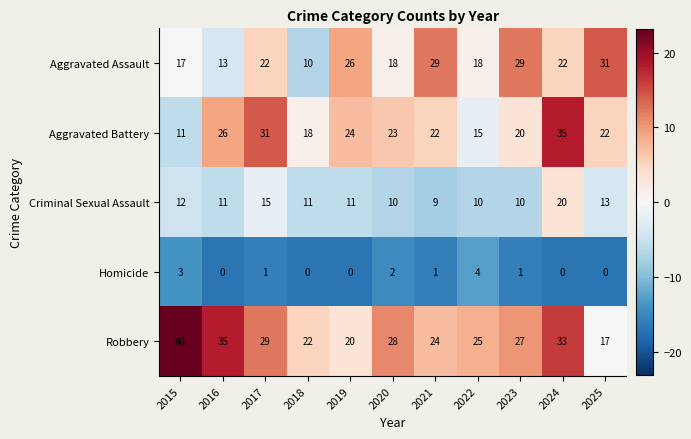

What is the approximate value of Aggravated Assault at 2025, to the nearest 5?

30